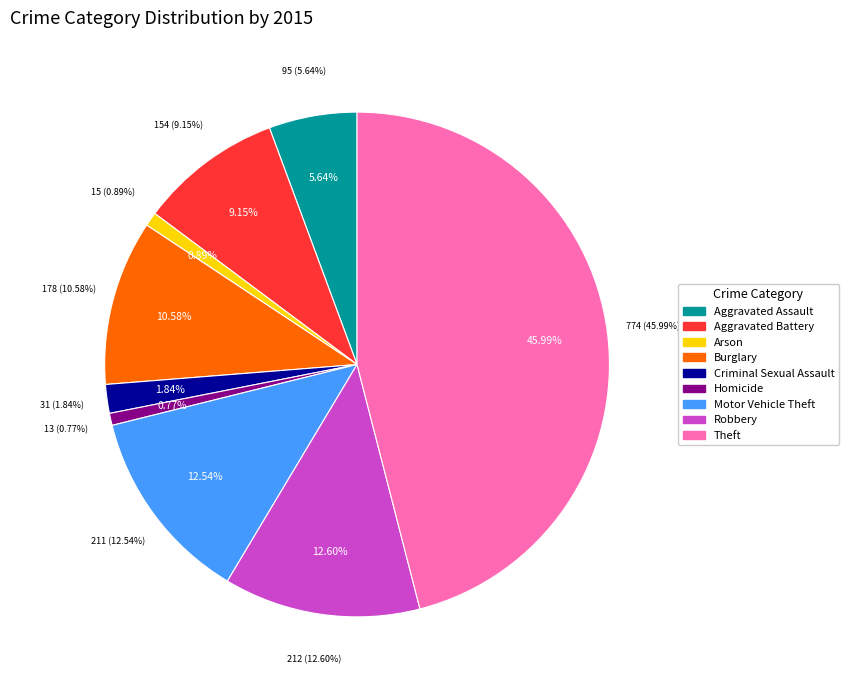

How many segments does this pie chart have?

9